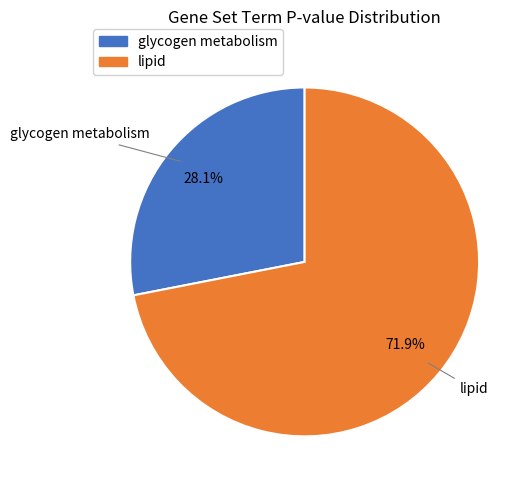

To the nearest percent, what portion does lipid represent?

72%